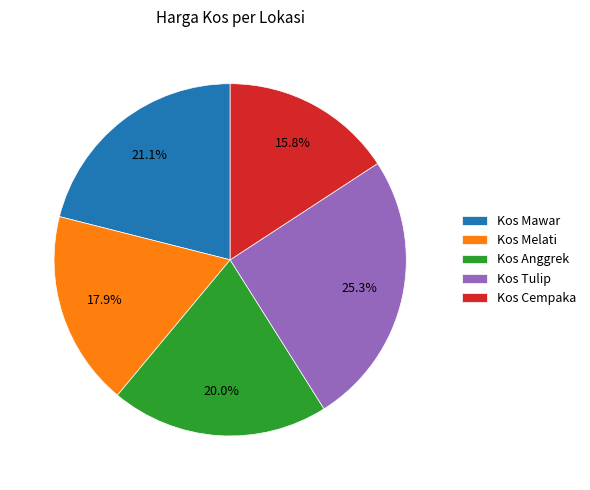

To the nearest percent, what portion does Kos Anggrek represent?

20%